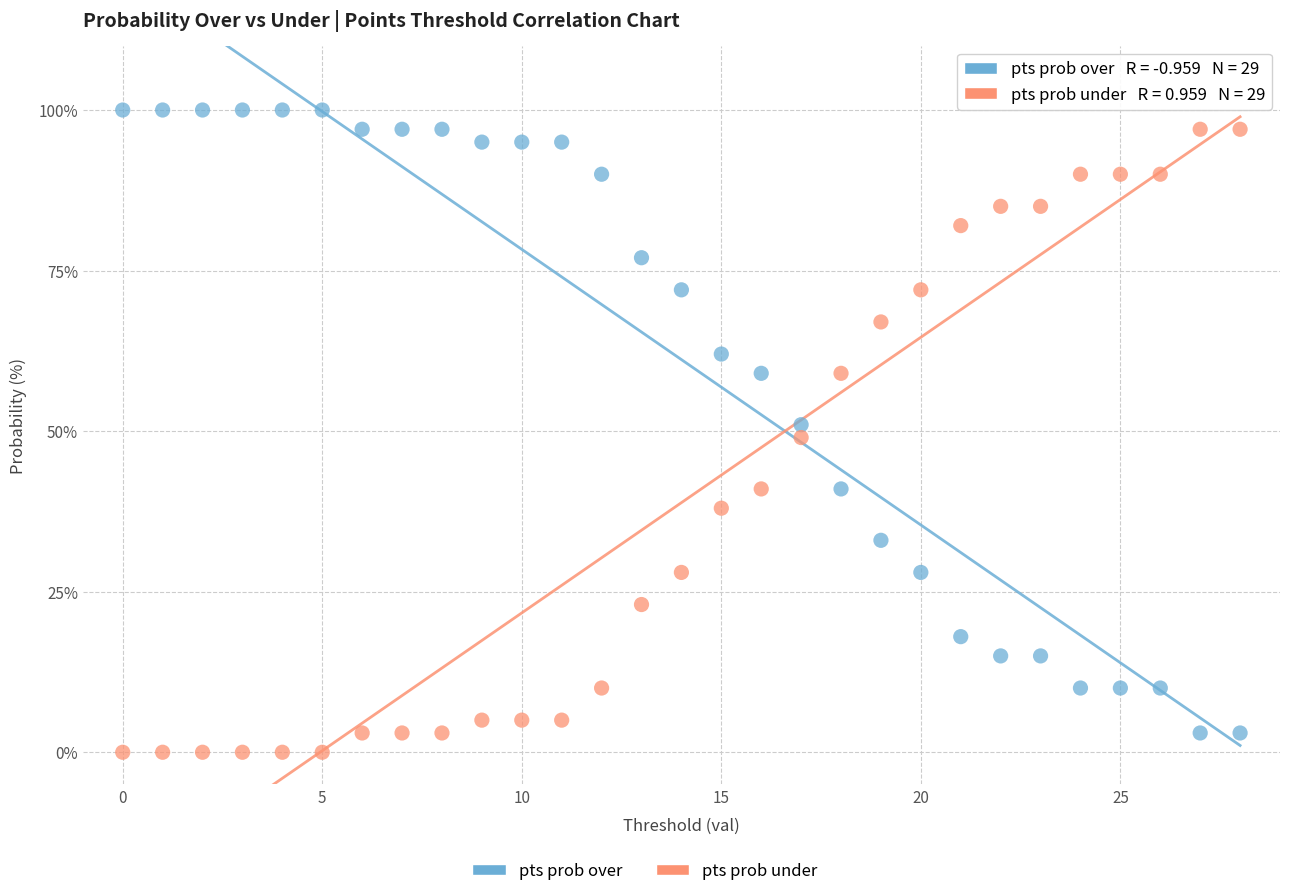

Across all data points, what is the range of Y values (max minus min)?

100